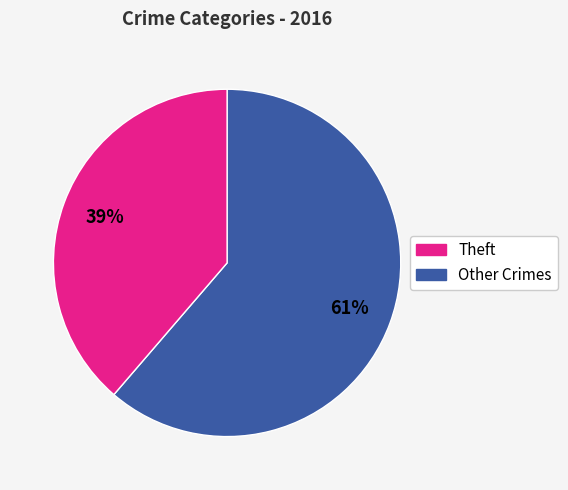

Is there a majority slice in this chart?

Yes